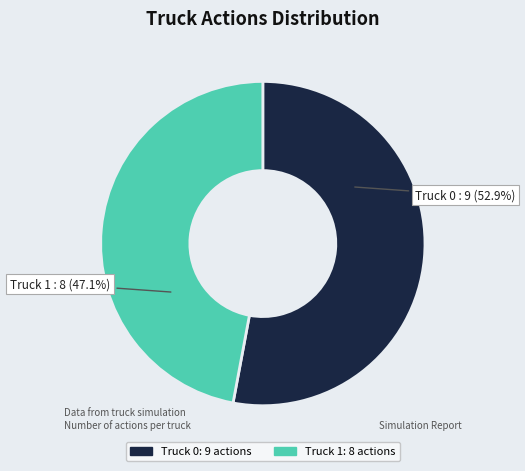

To the nearest percent, what is the combined percentage of Truck 1 and Truck 0?

100%